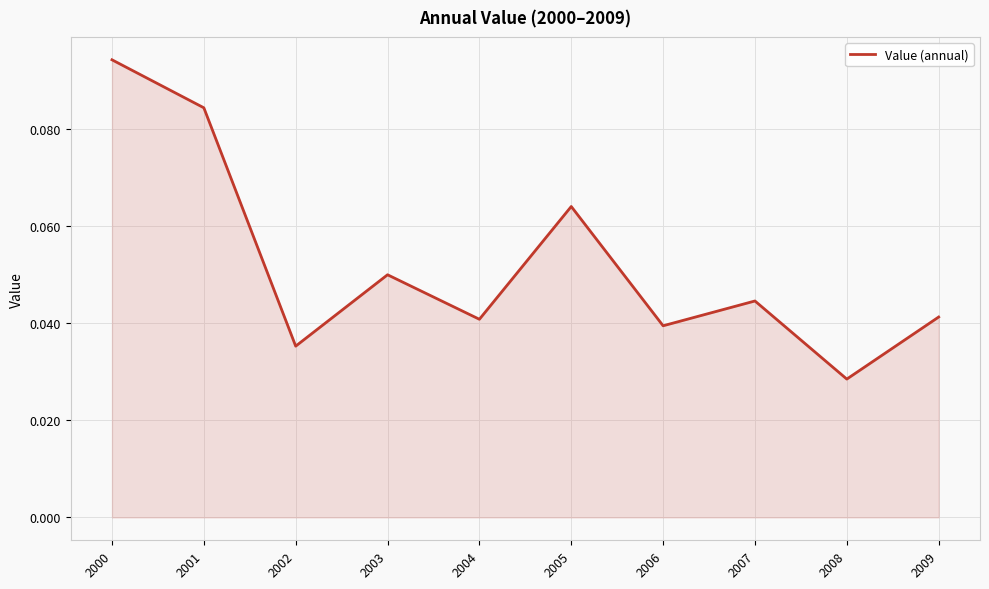

Which category has the lowest value across all series?

2008